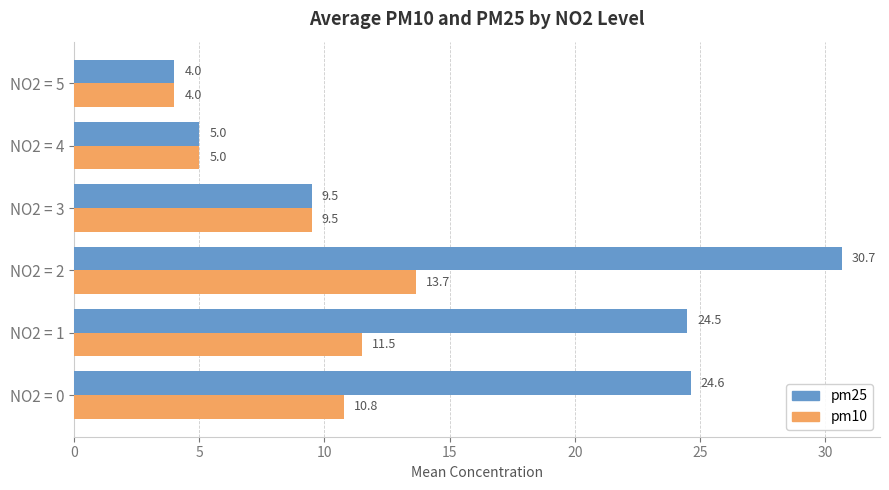

What is the maximum value for pm10?

13.7